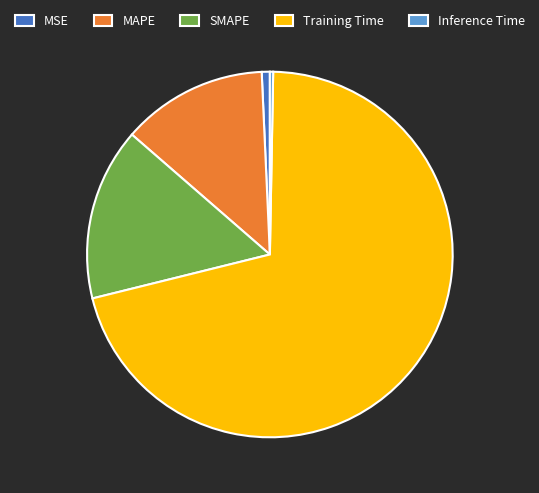

Combined, do SMAPE and Training Time account for over 50%?

Yes